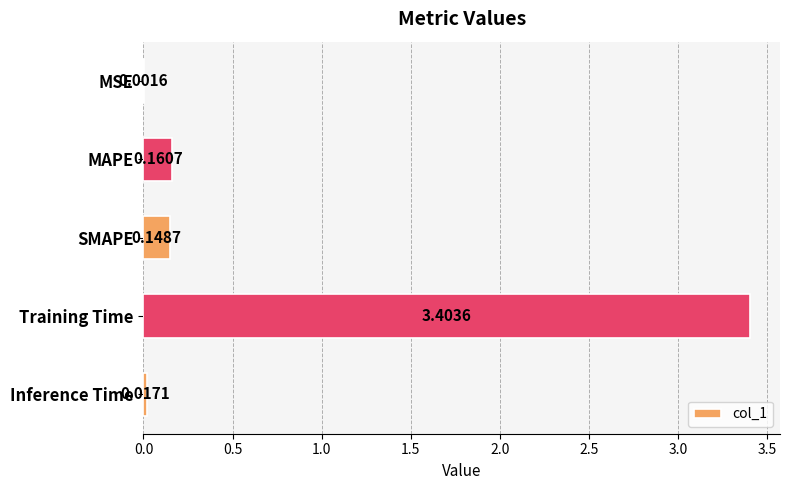

Where is the data nearest to the value 1?

MAPE